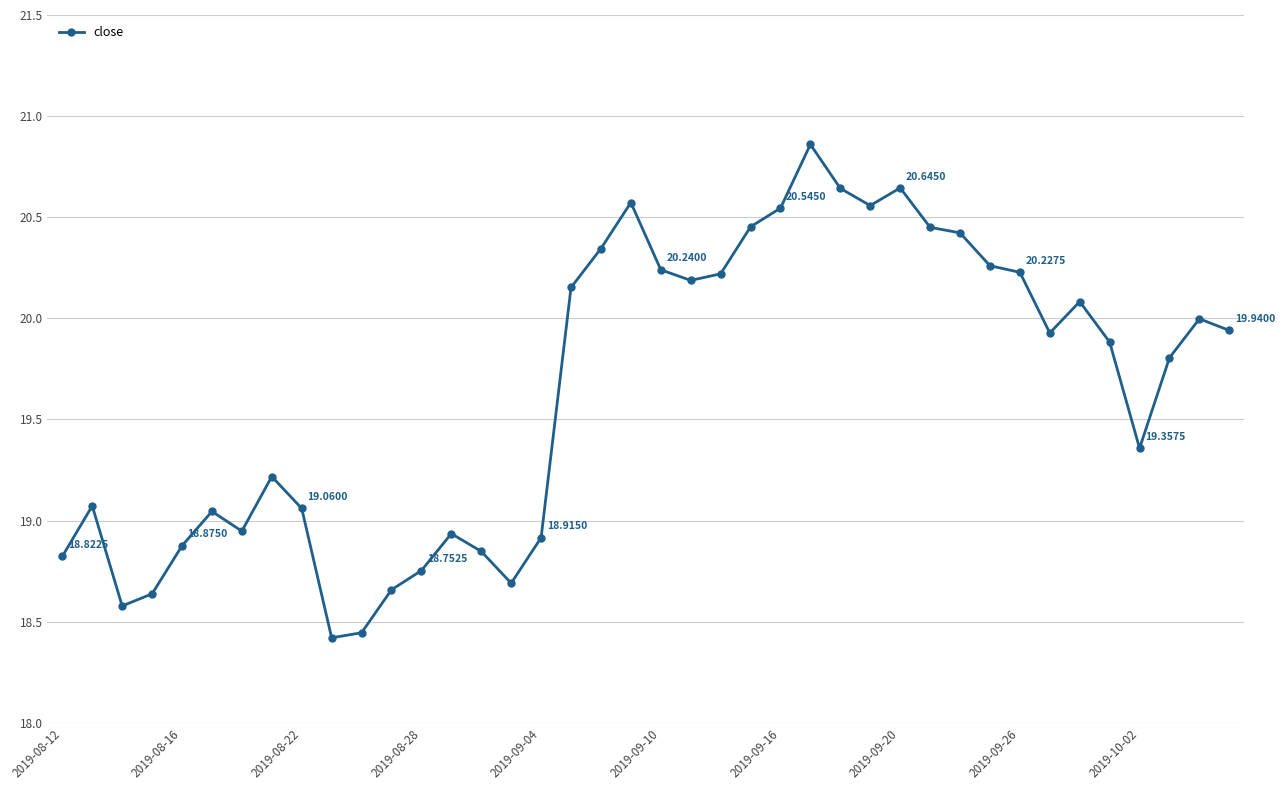

What is the difference between the maximum and minimum values?

2.4